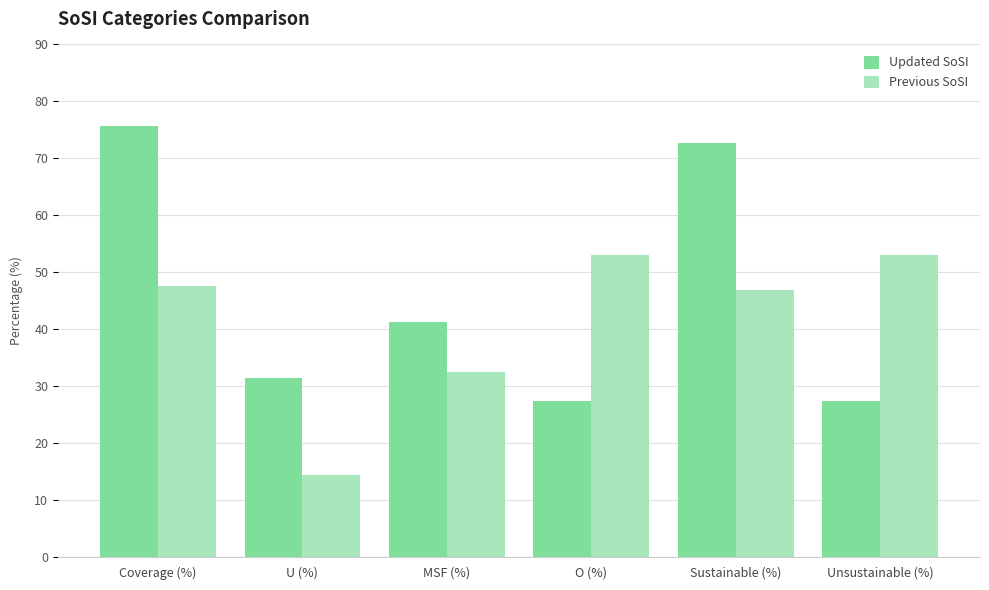

Does the chart contain stacked bars?

No